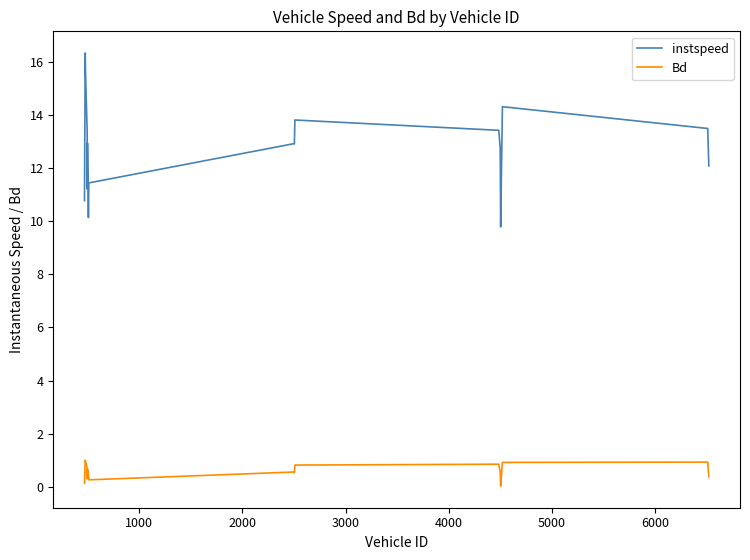

Which series has the largest range (max minus min)?

instspeed